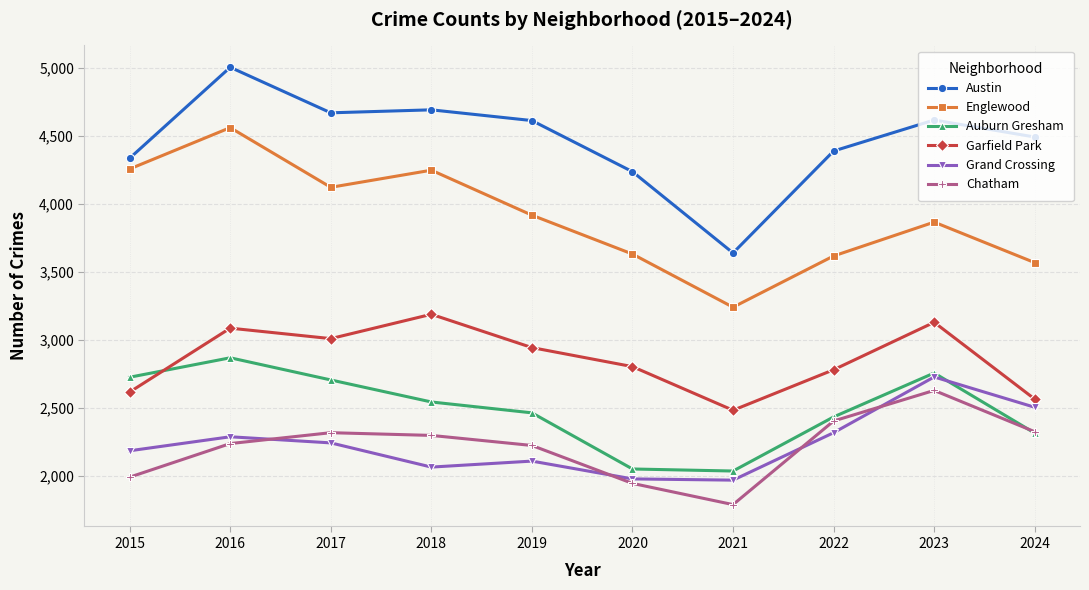

How many values in the Auburn Gresham series are below 2544?

5